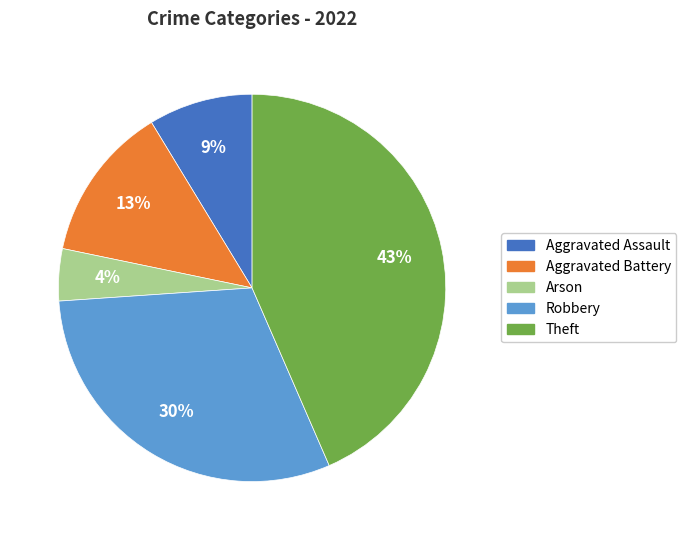

Approximately how many times larger is the value at Theft compared to Aggravated Battery?

3.3